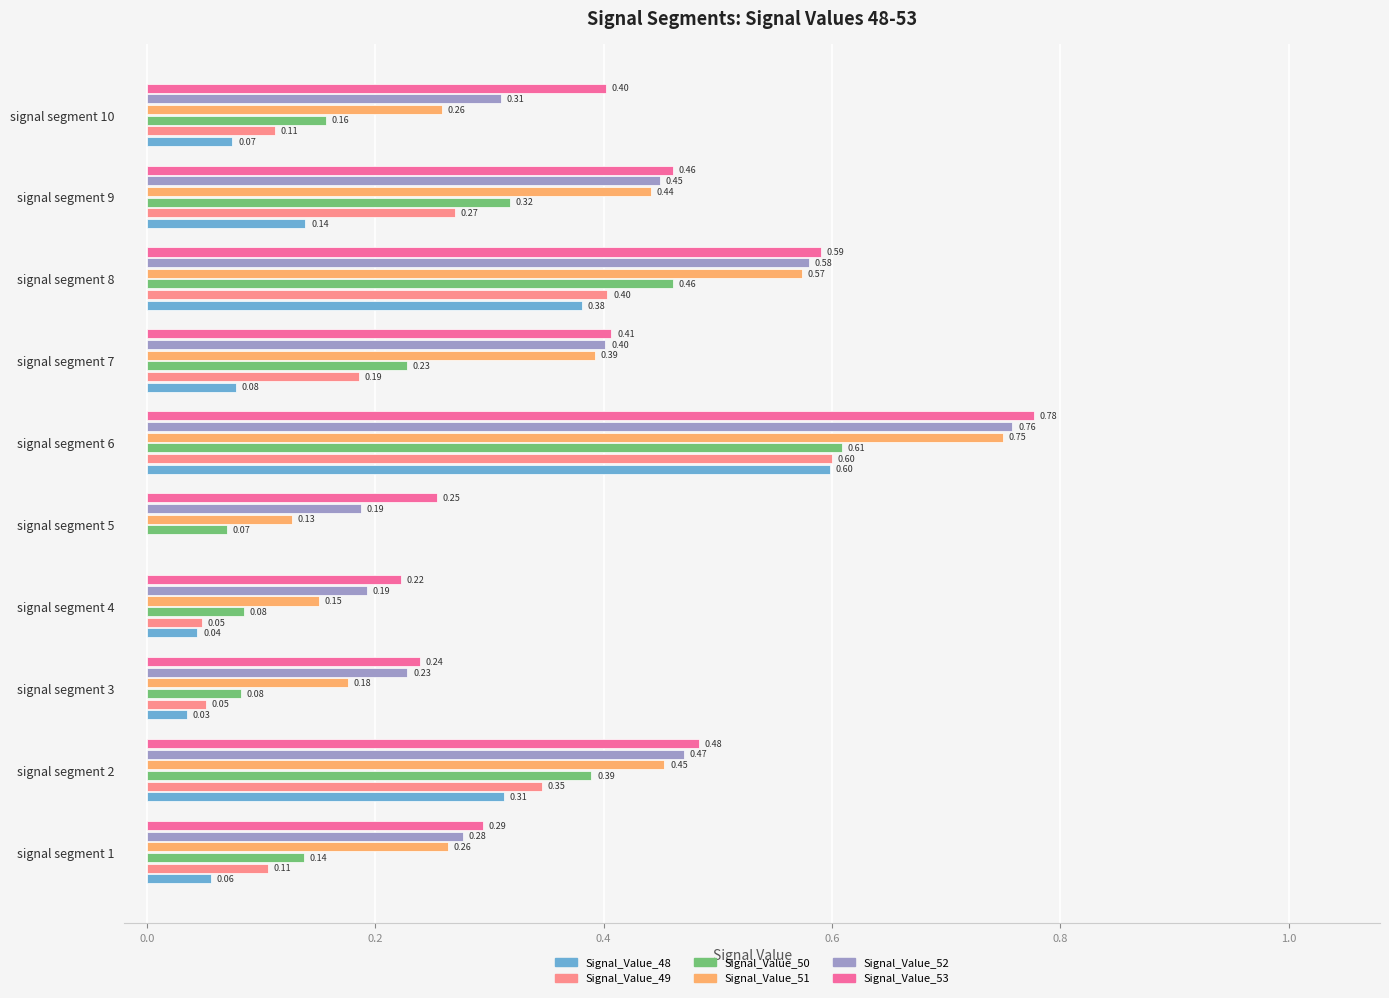

What is the sum of all Signal_Value_50 values?

2.5